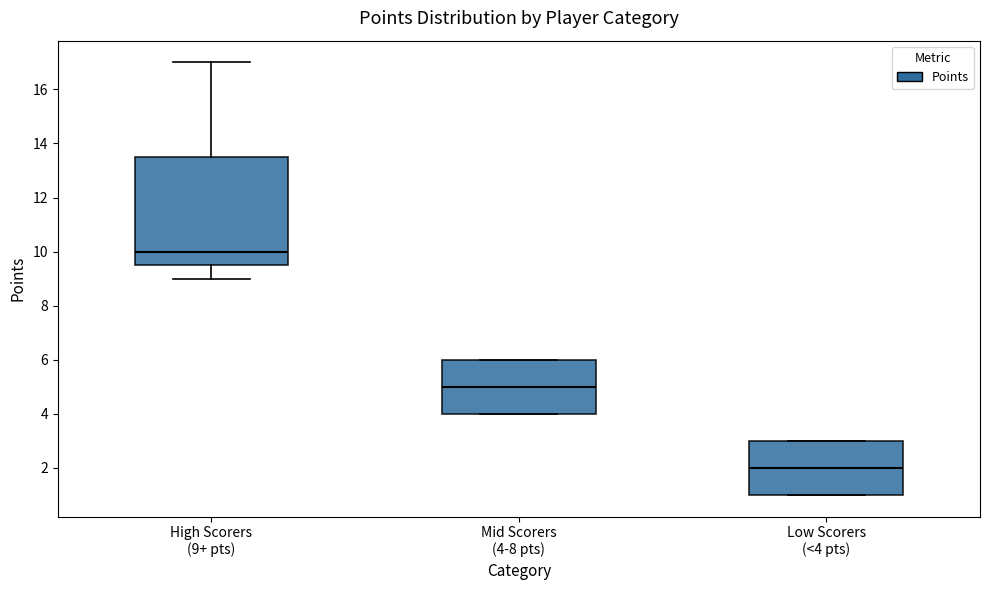

Which box's median line is the lowest?

Low Scorers (<4 pts)